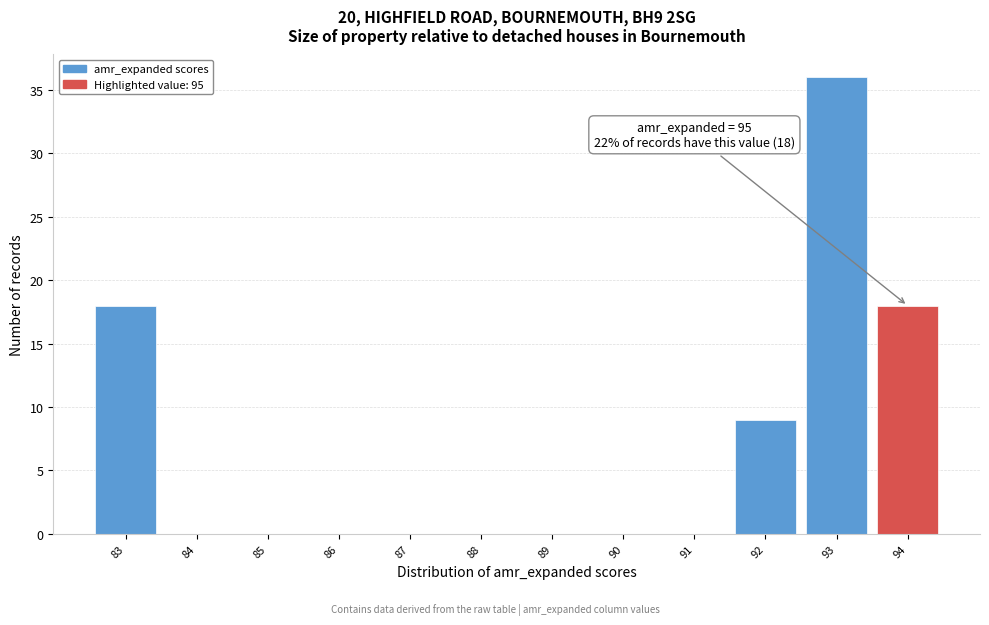

Reading left to right, extract all data points from this chart.

83=18	84=0	85=0	86=0	87=0	88=0	89=0	90=0	91=0	92=9	93=36	94=18